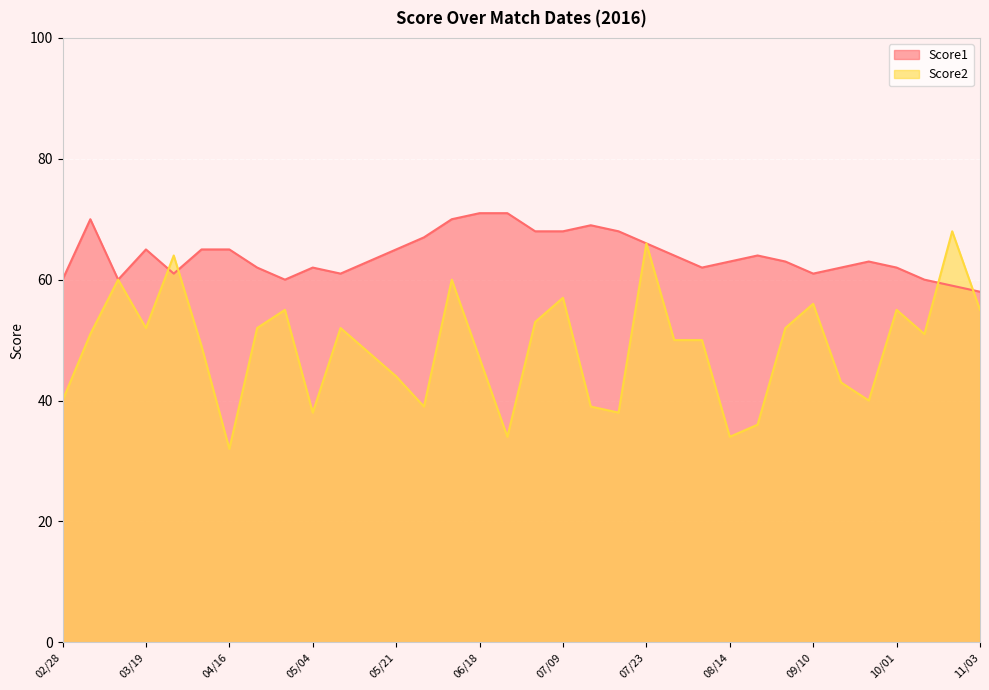

Reading right to left, extract all data points from this chart.

Score1: 58	59	60	62	63	62	61	63	64	63	62	64	66	68	69	68	68	71	71	70	67	65	63	61	62	60	62	65	65	61	65	60	70	60
Score2: 55	68	51	55	40	43	56	52	36	34	50	50	66	38	39	57	53	34	47	60	39	44	48	52	38	55	52	32	49	64	52	60	51	40